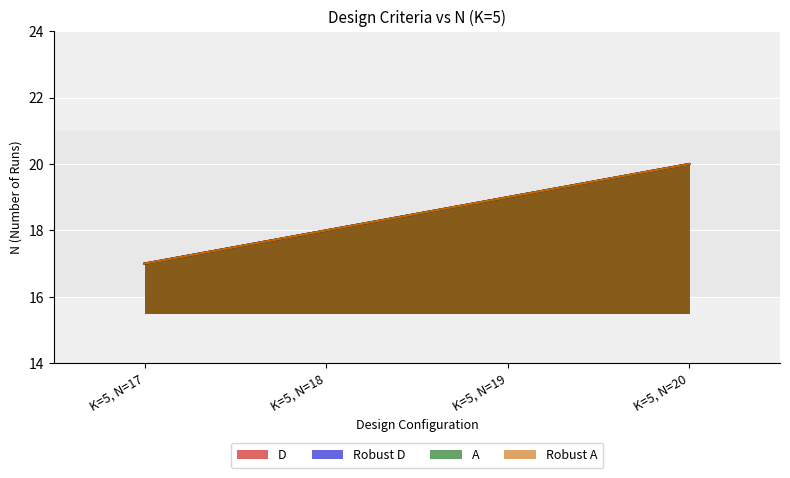

What is the value of the D point at the 2nd from the left?

18